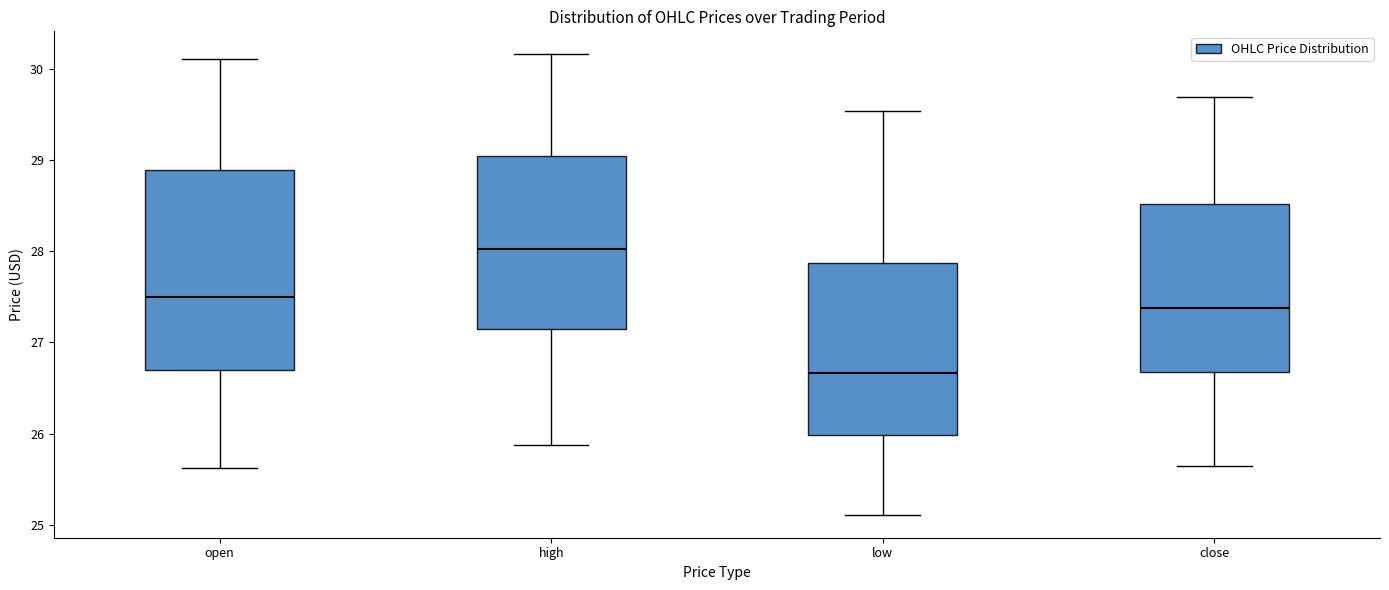

Reading left to right, read every box against the y-axis: the position of its median line, the range the box covers, and the ends of its whiskers. The values are not printed on the chart, so give them approximately, as read against the axis.

open: median 27.5, box 26.7 to 28.9, whiskers 25.6 to 30.1
high: median 28.0, box 27.1 to 29.0, whiskers 25.9 to 30.2
low: median 26.7, box 26.0 to 27.9, whiskers 25.1 to 29.5
close: median 27.4, box 26.7 to 28.5, whiskers 25.6 to 29.7